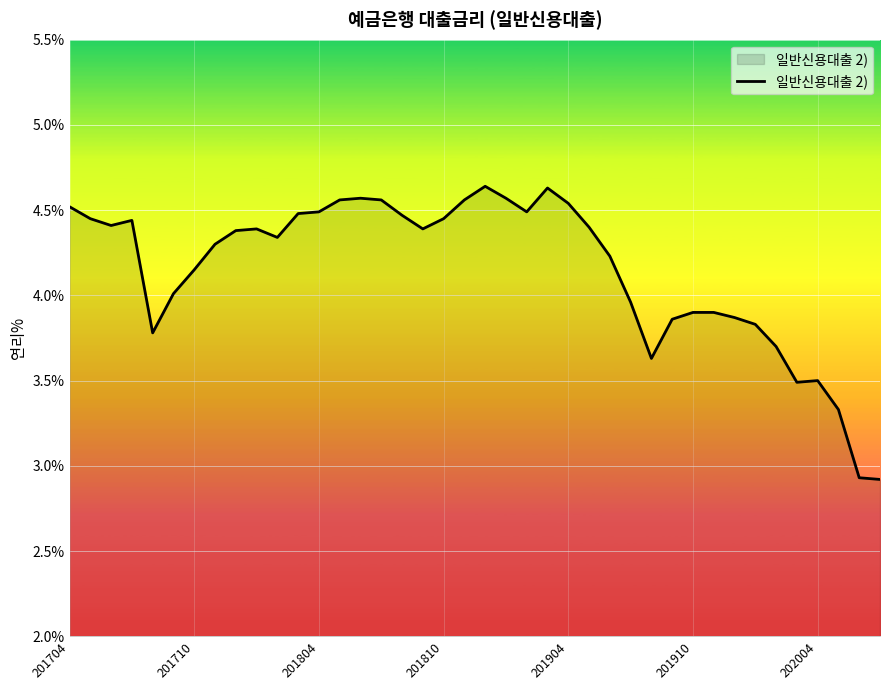

What is the difference between the maximum and minimum values?

1.7